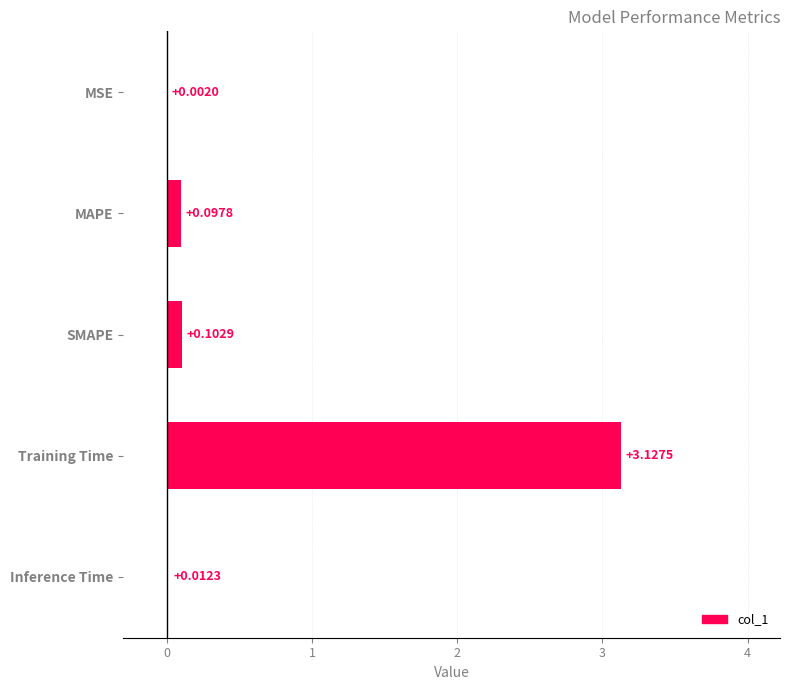

Which category has the highest value across all series?

Training Time